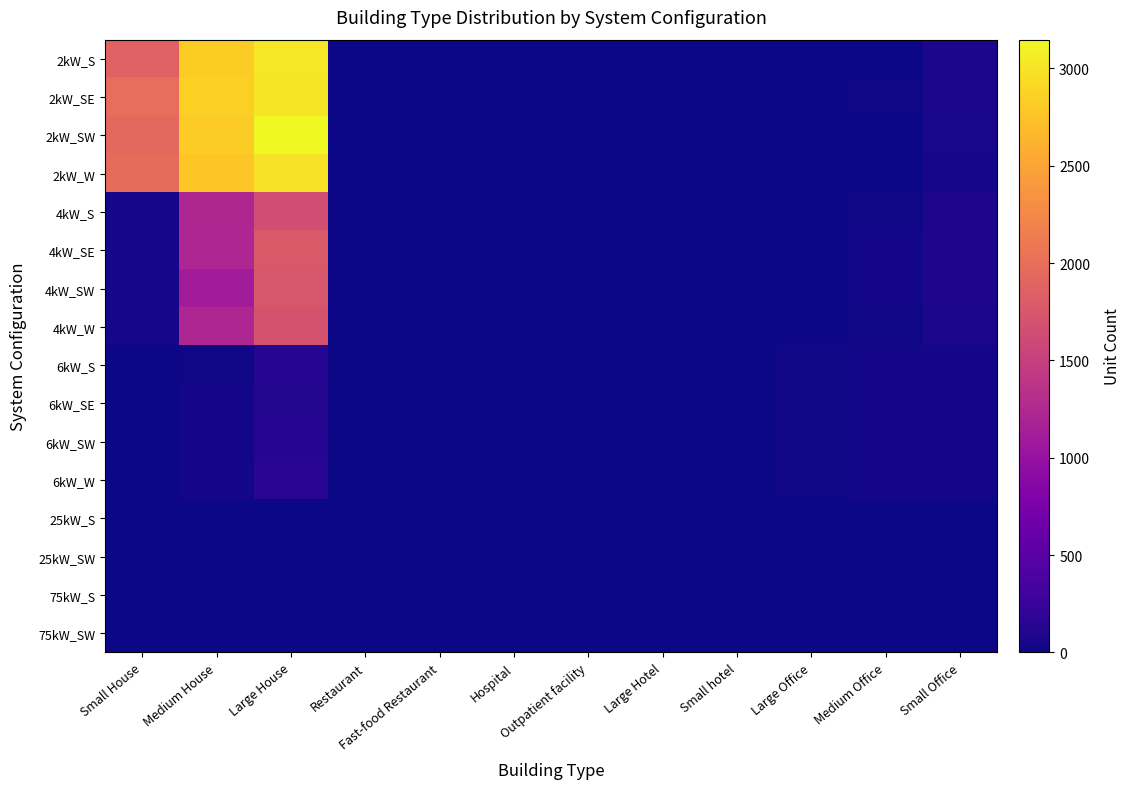

Reading left to right, list all the values displayed in this chart.

2kW_S: Small House=1865	Medium House=2828	Large House=3025	Restaurant=5	Fast-food Restaurant=7	Hospital=0	Outpatient facility=0	Large Hotel=0	Small hotel=0	Large Office=0	Medium Office=5	Small Office=70
2kW_SE: Small House=1994	Medium House=2849	Large House=3005	Restaurant=8	Fast-food Restaurant=6	Hospital=0	Outpatient facility=0	Large Hotel=1	Small hotel=0	Large Office=0	Medium Office=13	Small Office=69
2kW_SW: Small House=1940	Medium House=2815	Large House=3148	Restaurant=7	Fast-food Restaurant=1	Hospital=0	Outpatient facility=0	Large Hotel=1	Small hotel=0	Large Office=2	Medium Office=9	Small Office=61
2kW_W: Small House=1979	Medium House=2767	Large House=2980	Restaurant=5	Fast-food Restaurant=3	Hospital=0	Outpatient facility=1	Large Hotel=0	Small hotel=1	Large Office=0	Medium Office=6	Small Office=49
4kW_S: Small House=49	Medium House=1240	Large House=1651	Restaurant=5	Fast-food Restaurant=4	Hospital=1	Outpatient facility=3	Large Hotel=0	Small hotel=0	Large Office=3	Medium Office=23	Small Office=81
4kW_SE: Small House=49	Medium House=1219	Large House=1780	Restaurant=6	Fast-food Restaurant=1	Hospital=0	Outpatient facility=3	Large Hotel=0	Small hotel=1	Large Office=8	Medium Office=32	Small Office=79
4kW_SW: Small House=49	Medium House=1109	Large House=1748	Restaurant=7	Fast-food Restaurant=7	Hospital=0	Outpatient facility=1	Large Hotel=0	Small hotel=0	Large Office=6	Medium Office=25	Small Office=78
4kW_W: Small House=49	Medium House=1220	Large House=1700	Restaurant=6	Fast-food Restaurant=0	Hospital=1	Outpatient facility=4	Large Hotel=0	Small hotel=0	Large Office=7	Medium Office=22	Small Office=71
6kW_S: Small House=0	Medium House=22	Large House=128	Restaurant=0	Fast-food Restaurant=0	Hospital=0	Outpatient facility=4	Large Hotel=1	Small hotel=2	Large Office=16	Medium Office=31	Small Office=25
6kW_SE: Small House=0	Medium House=27	Large House=111	Restaurant=0	Fast-food Restaurant=0	Hospital=1	Outpatient facility=7	Large Hotel=0	Small hotel=1	Large Office=16	Medium Office=27	Small Office=32
6kW_SW: Small House=0	Medium House=26	Large House=133	Restaurant=1	Fast-food Restaurant=0	Hospital=3	Outpatient facility=5	Large Hotel=1	Small hotel=1	Large Office=22	Medium Office=28	Small Office=30
6kW_W: Small House=0	Medium House=26	Large House=153	Restaurant=5	Fast-food Restaurant=0	Hospital=2	Outpatient facility=4	Large Hotel=1	Small hotel=2	Large Office=17	Medium Office=25	Small Office=27
25kW_S: Small House=0	Medium House=0	Large House=0	Restaurant=0	Fast-food Restaurant=0	Hospital=0	Outpatient facility=2	Large Hotel=0	Small hotel=0	Large Office=9	Medium Office=8	Small Office=0
25kW_SW: Small House=0	Medium House=0	Large House=0	Restaurant=0	Fast-food Restaurant=0	Hospital=0	Outpatient facility=1	Large Hotel=0	Small hotel=0	Large Office=5	Medium Office=2	Small Office=0
75kW_S: Small House=0	Medium House=0	Large House=0	Restaurant=0	Fast-food Restaurant=0	Hospital=1	Outpatient facility=1	Large Hotel=1	Small hotel=0	Large Office=6	Medium Office=1	Small Office=0
75kW_SW: Small House=0	Medium House=0	Large House=0	Restaurant=0	Fast-food Restaurant=0	Hospital=2	Outpatient facility=0	Large Hotel=0	Small hotel=1	Large Office=11	Medium Office=4	Small Office=0